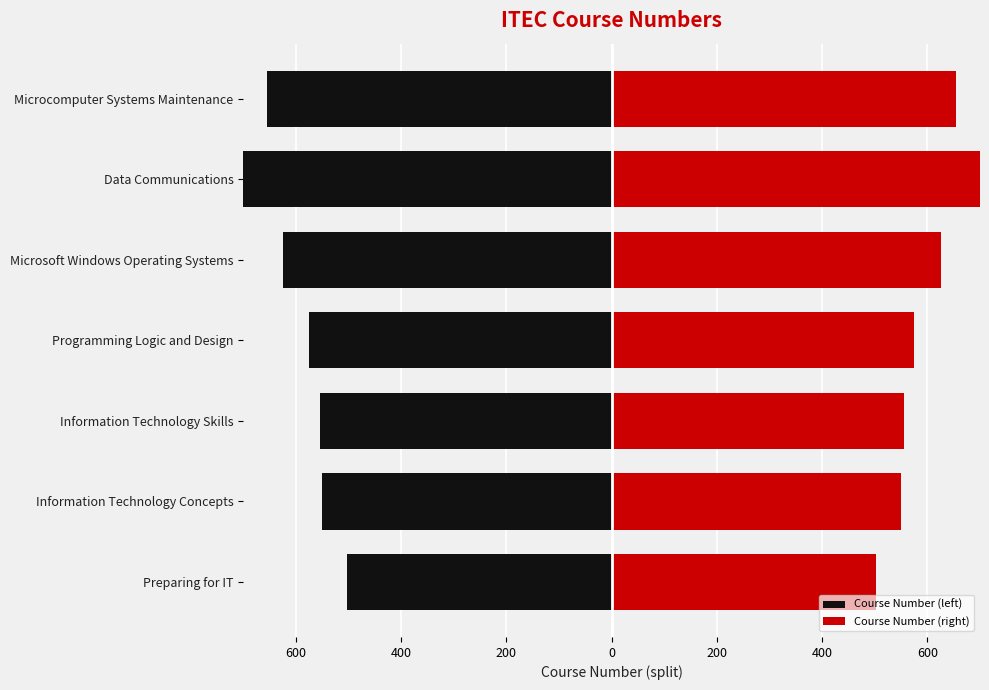

Does the chart contain stacked bars?

No